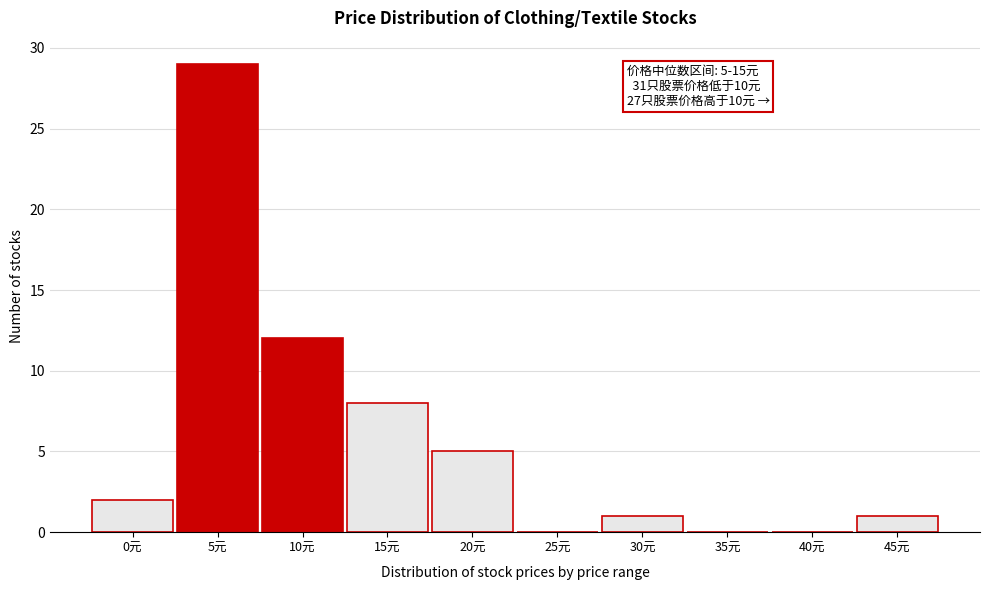

Reading right to left, extract all data points from this chart.

45元=1	40元=0	35元=0	30元=1	25元=0	20元=5	15元=8	10元=12	5元=29	0元=2